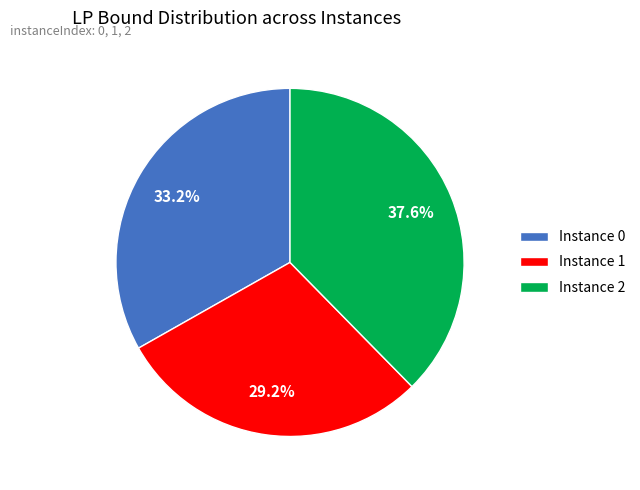

What portion of the pie excludes Instance 1?

70.8%